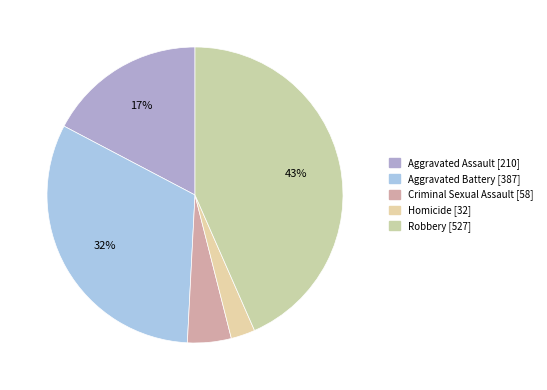

What portion of the pie excludes Aggravated Assault?

82.7%